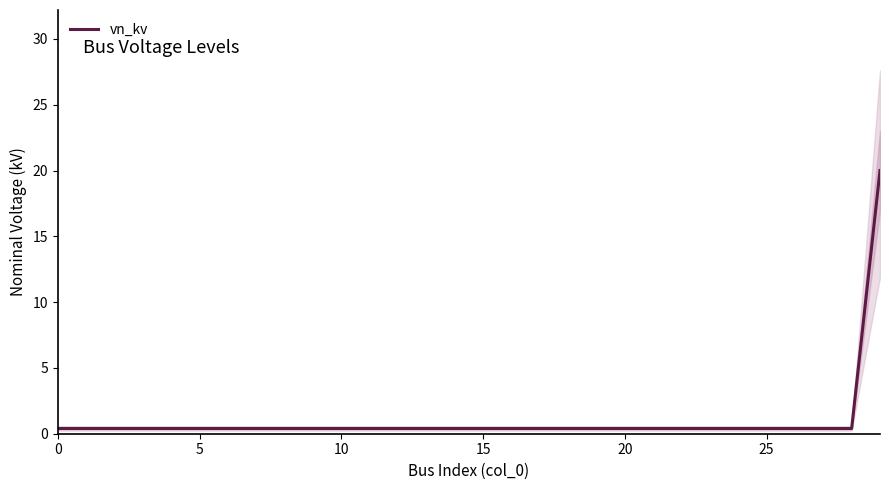

How many distinct data groups are displayed?

1